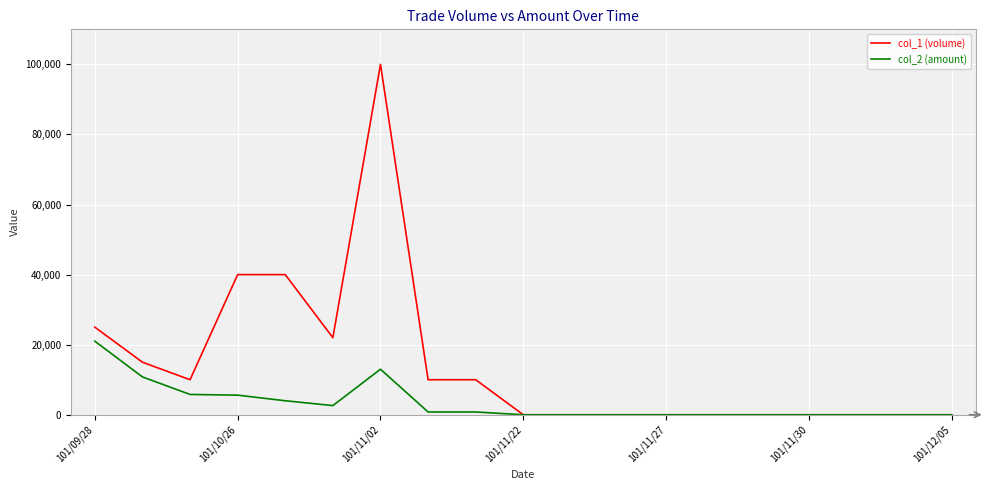

What is the maximum value shown in the chart?

100000